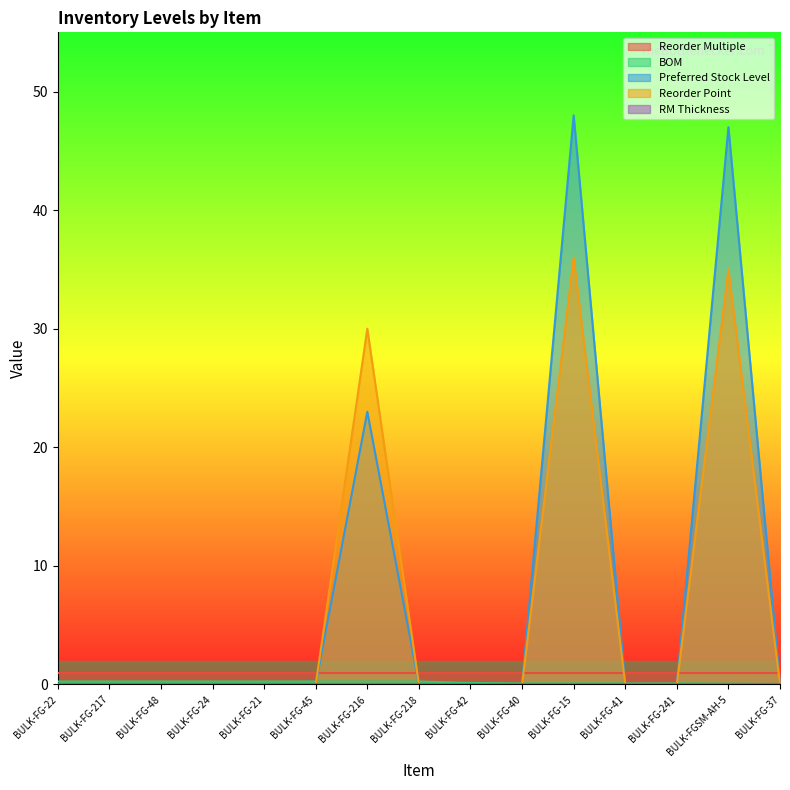

How many positive values does the Reorder Point series have?

3